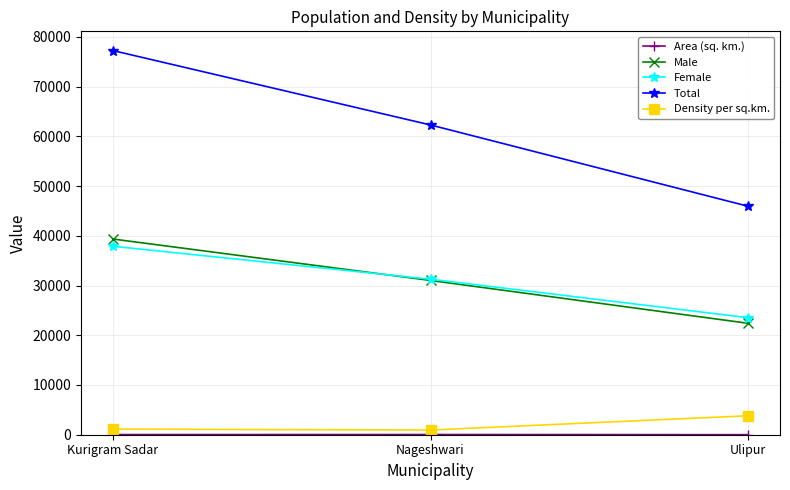

The value of Male at Kurigram Sadar is 69054.9. True or false?

False